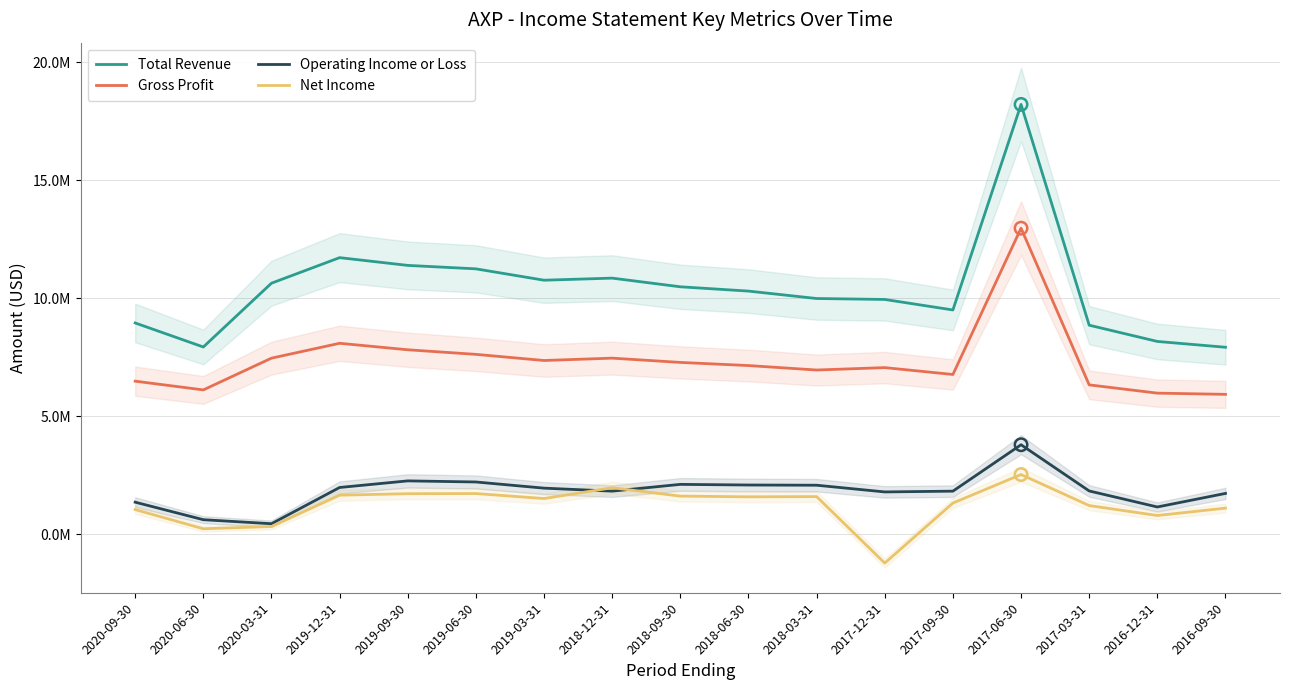

Which series has the widest spread of Y values?

Total Revenue